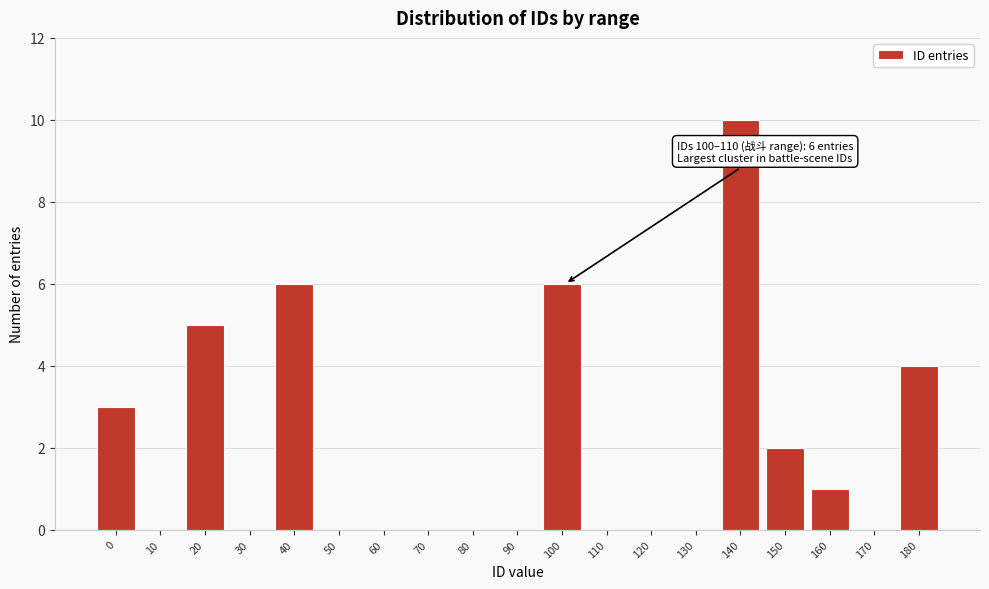

Reading left to right, transcribe all the data shown in this chart.

0=3	10=0	20=5	30=0	40=6	50=0	60=0	70=0	80=0	90=0	100=6	110=0	120=0	130=0	140=10	150=2	160=1	170=0	180=4